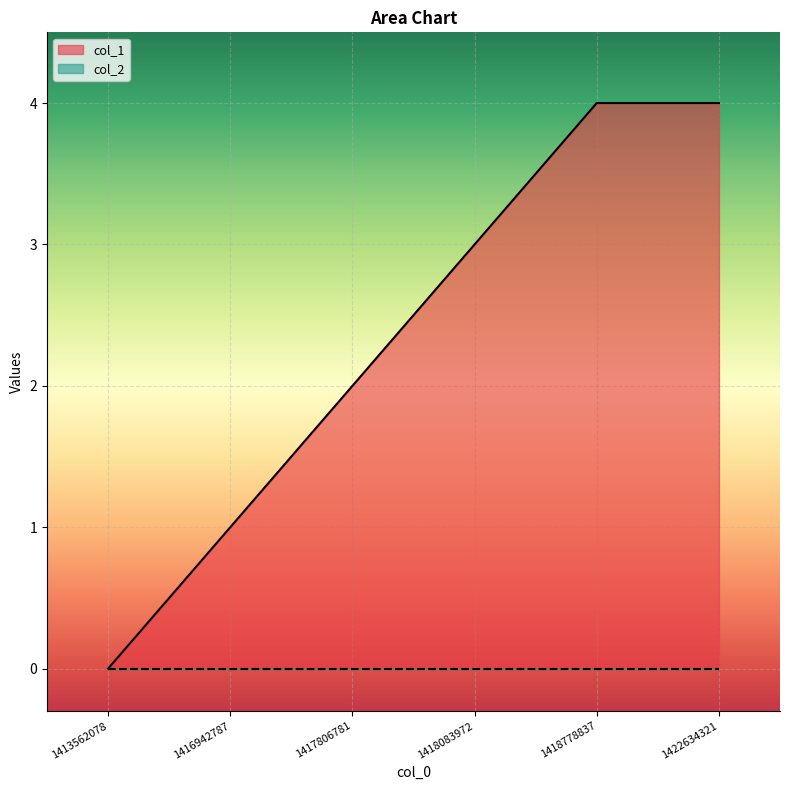

Rank the categories by value from lowest to highest.

1413562078, 1416942787, 1417806781, 1418083972, 1418778837, 1422634321